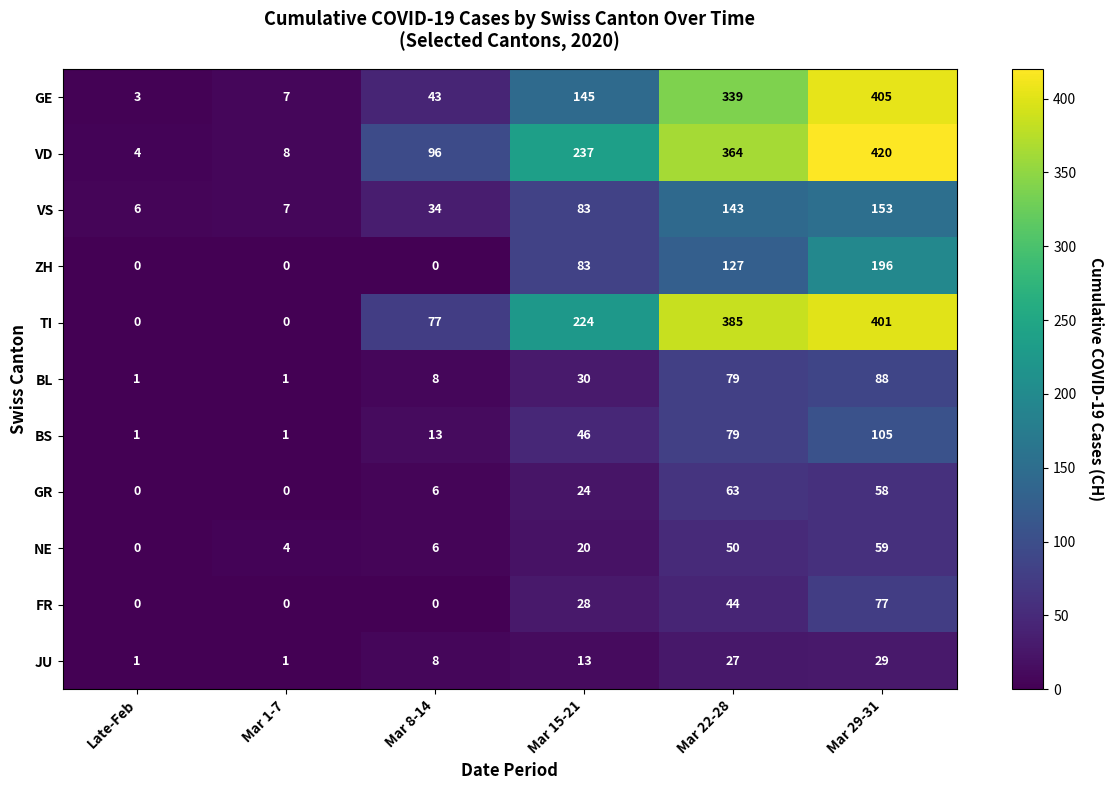

What is the sum of all FR values?

149